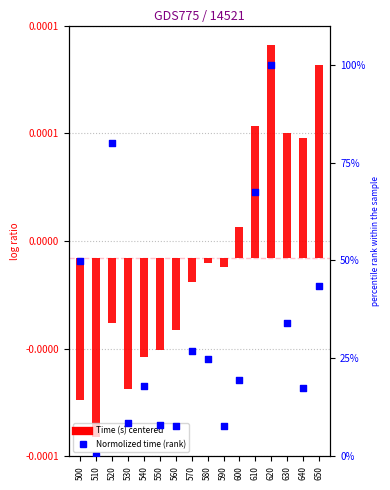

At how many categories does at least one series exceed 31?

6